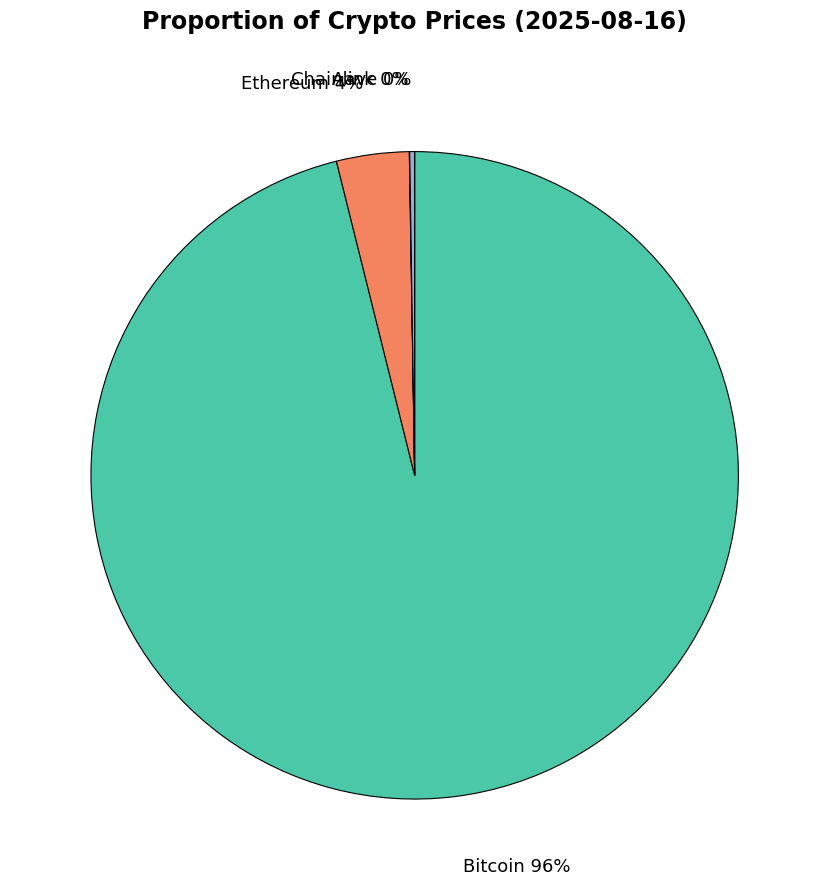

Does any single category account for the majority?

Yes